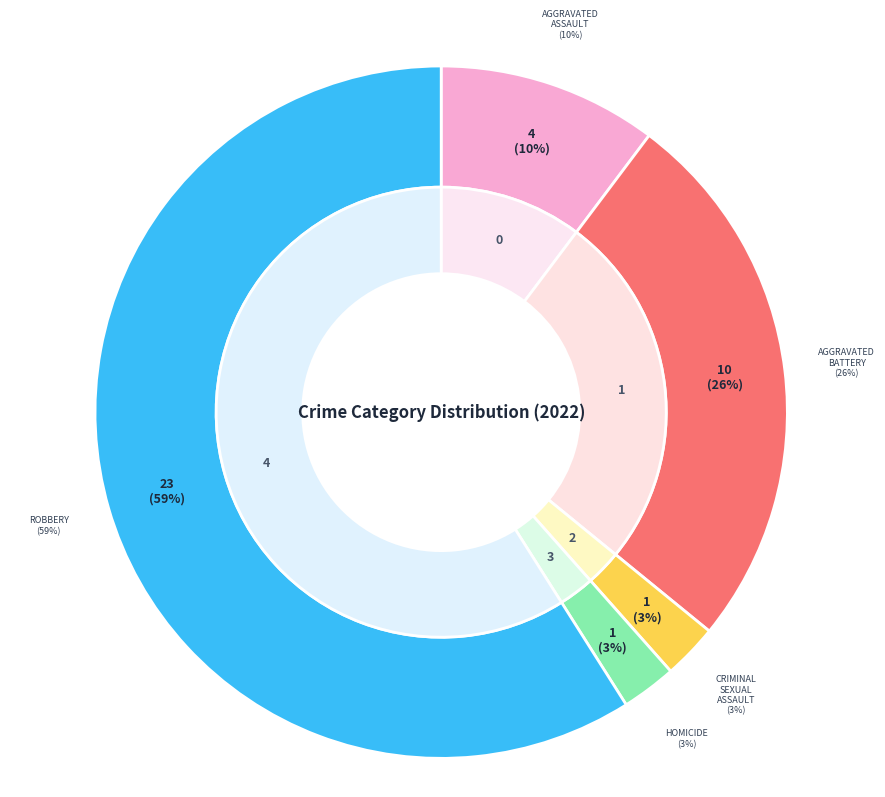

To the nearest percent, what portion does Homicide represent?

3%